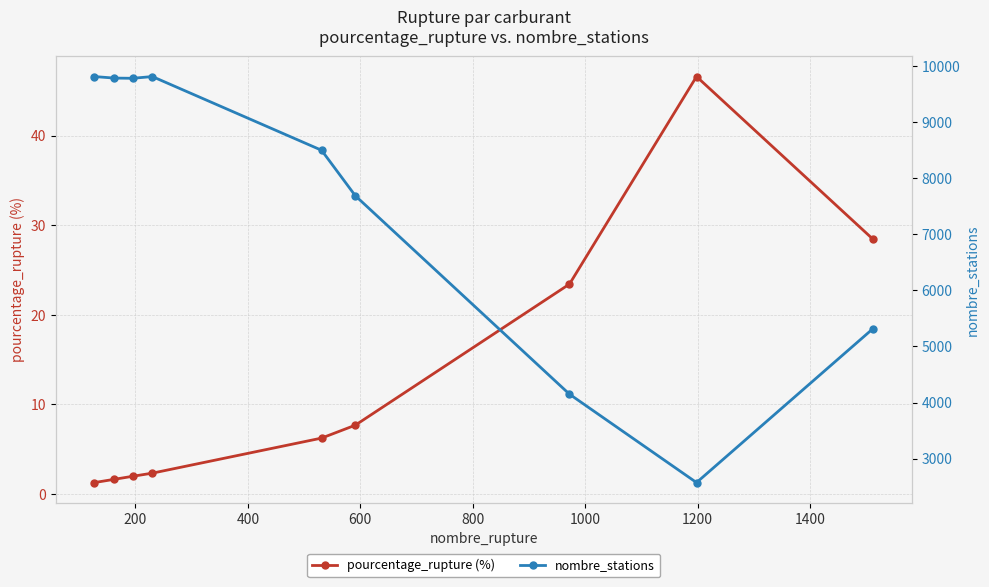

What is the value of the pourcentage_rupture (%) point at the 7th from the left?

23.4